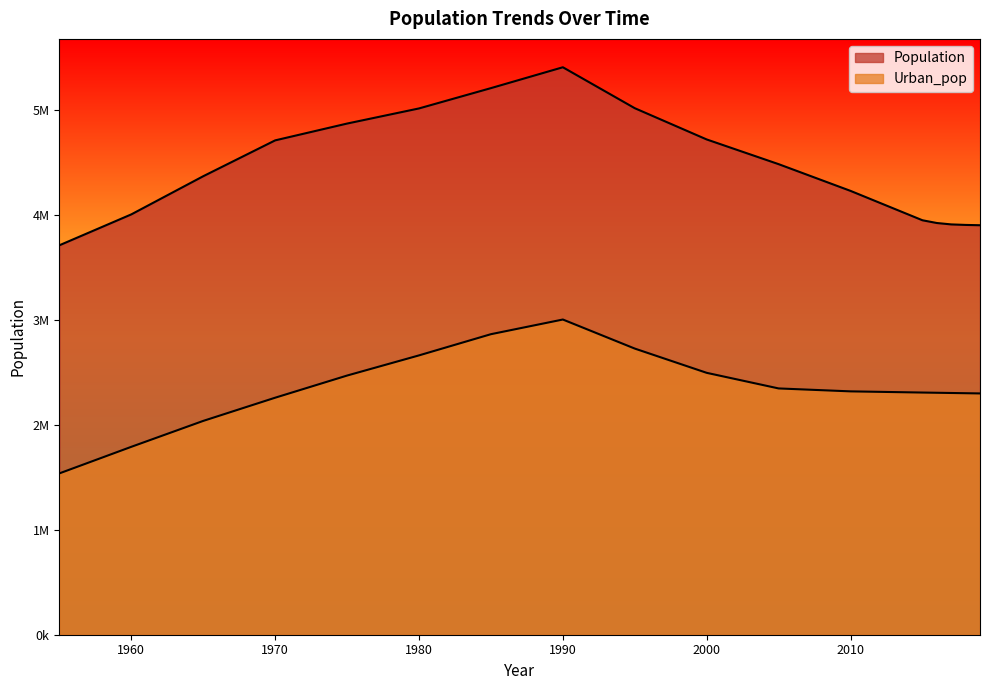

True or false: Population and Urban_pop intersect in this chart.

False